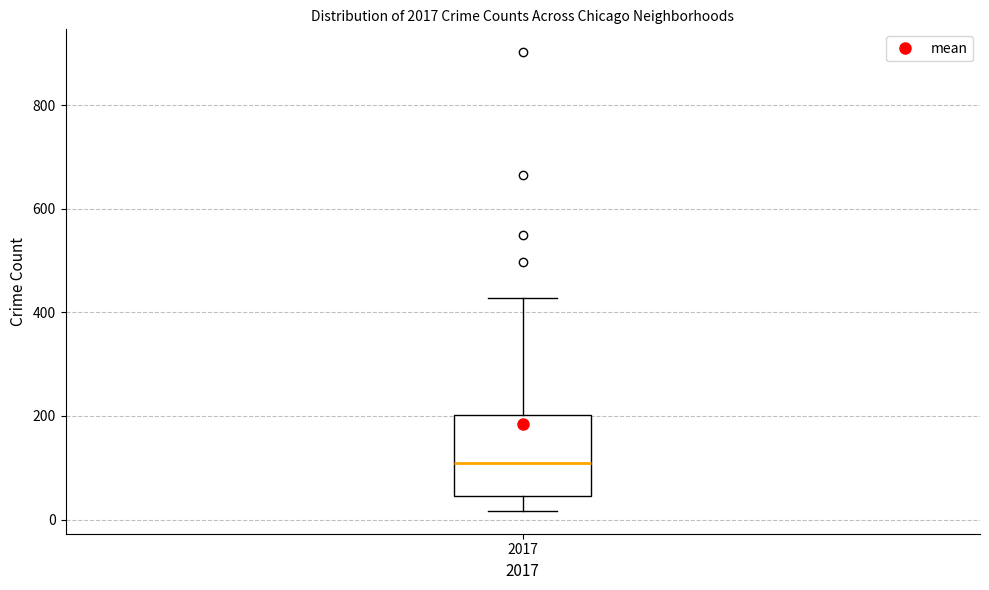

Read this box plot against the y-axis: the position of the median line, the range covered by the box, and the ends of both whiskers. The values are not printed on the chart, so give them approximately, as read against the axis.

median 120, box 40 to 200, whiskers 20 to 420